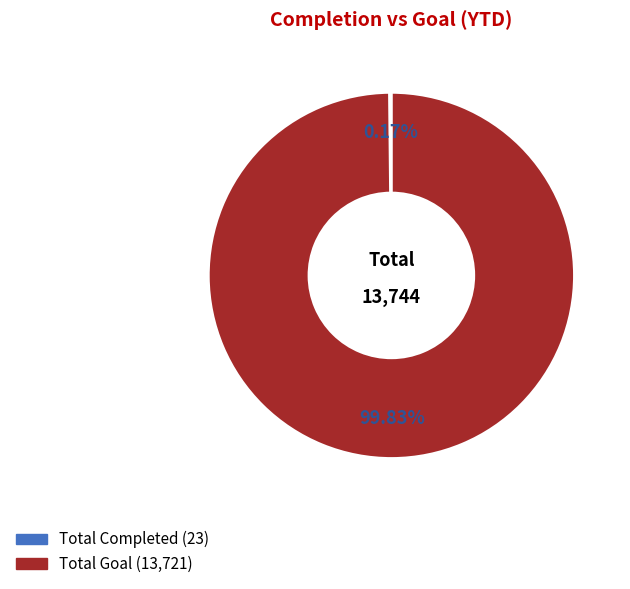

Is there any slice that represents more than half of the pie?

Yes